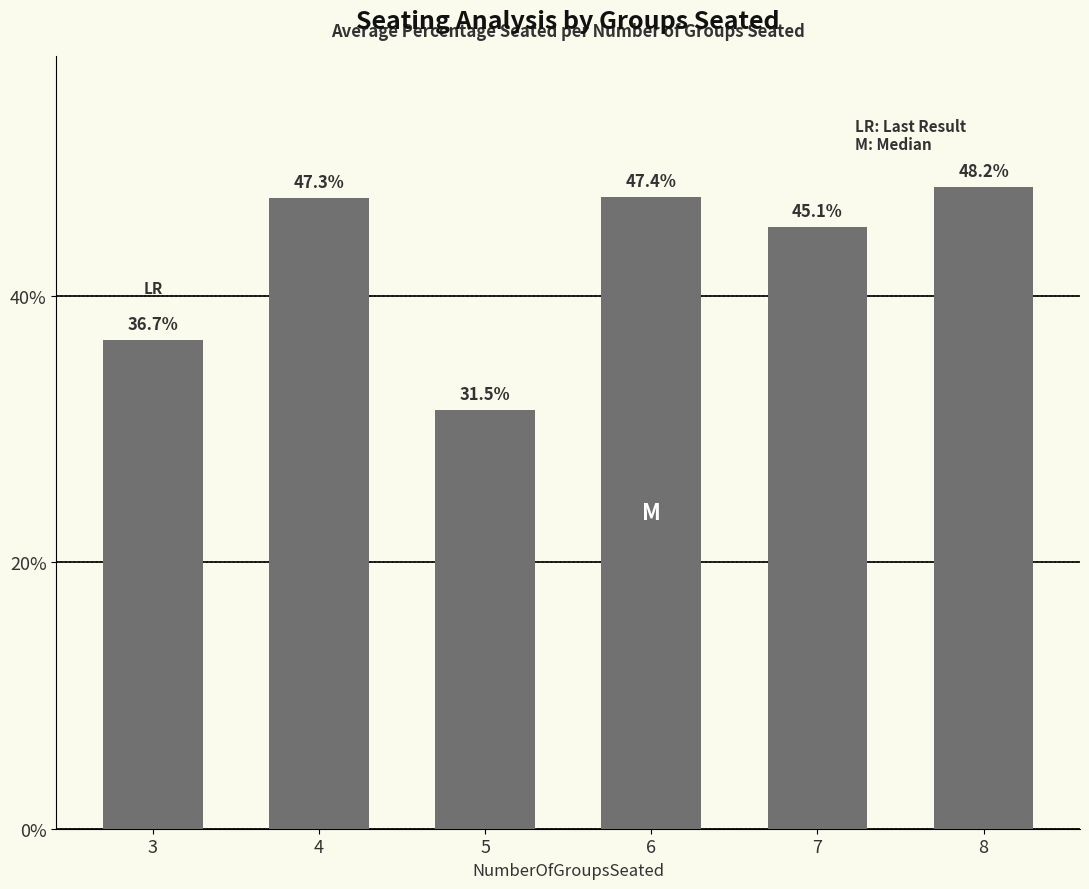

Does the chart contain any negative values?

No